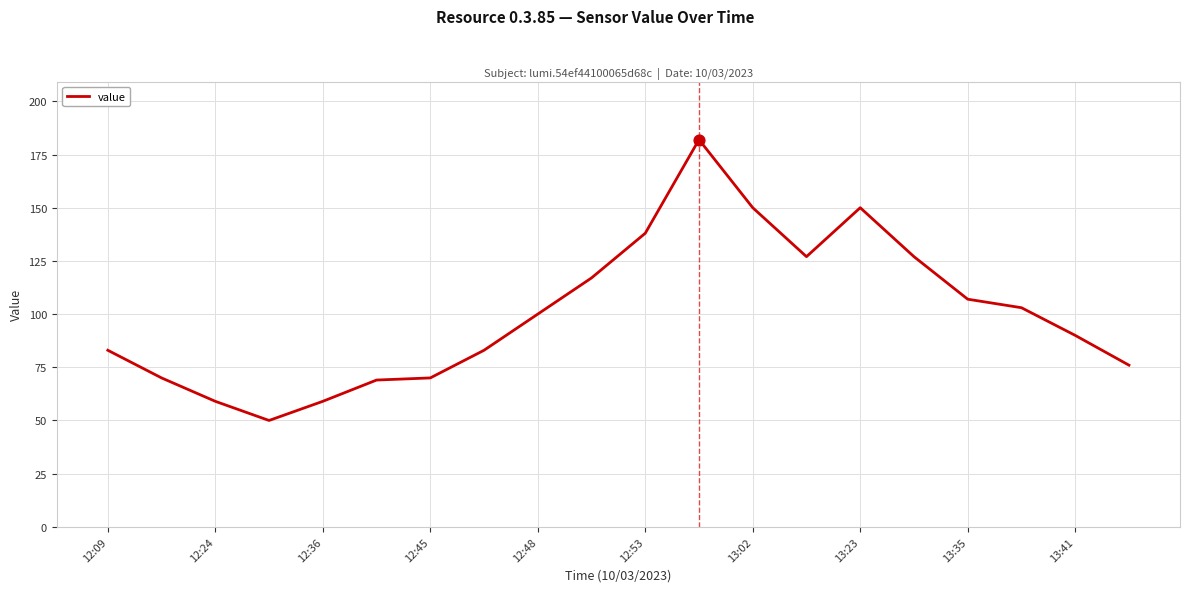

What is the greatest value displayed?

182